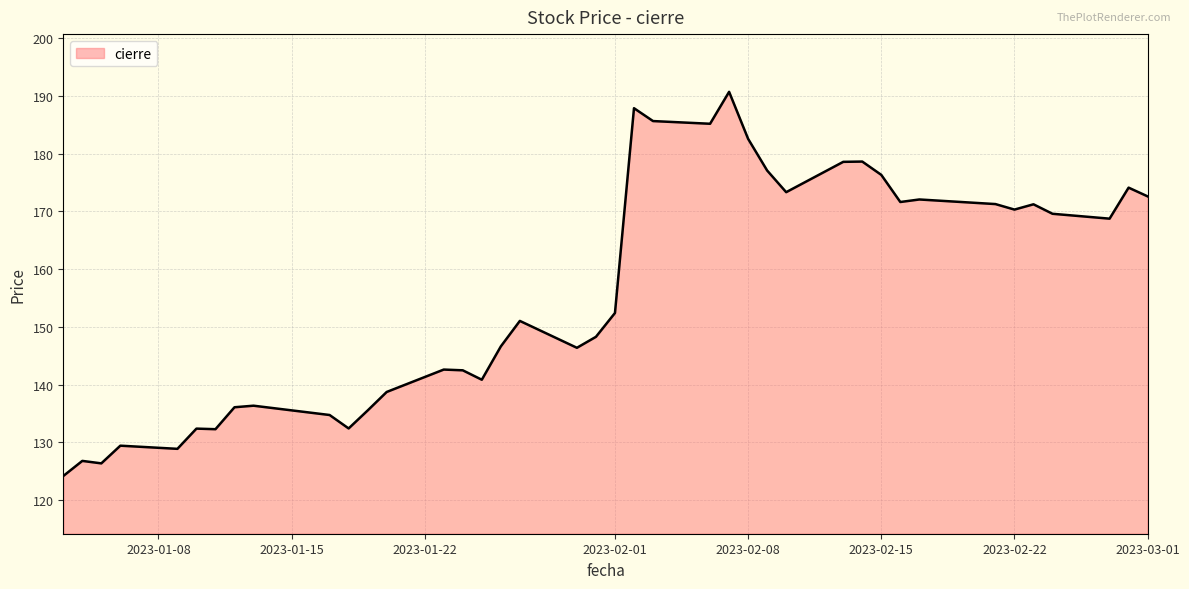

Does the chart display data point markers on the line(s)?

No